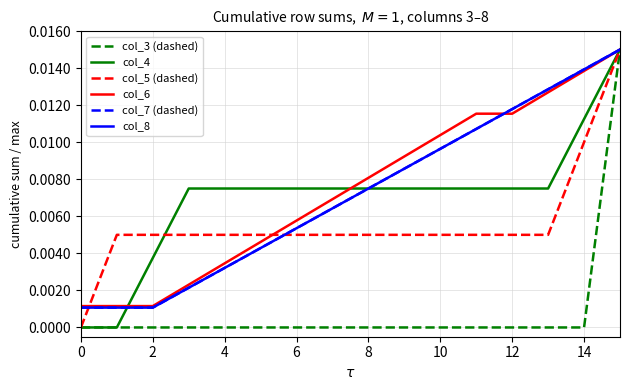

Does the chart have visible grid lines?

Yes